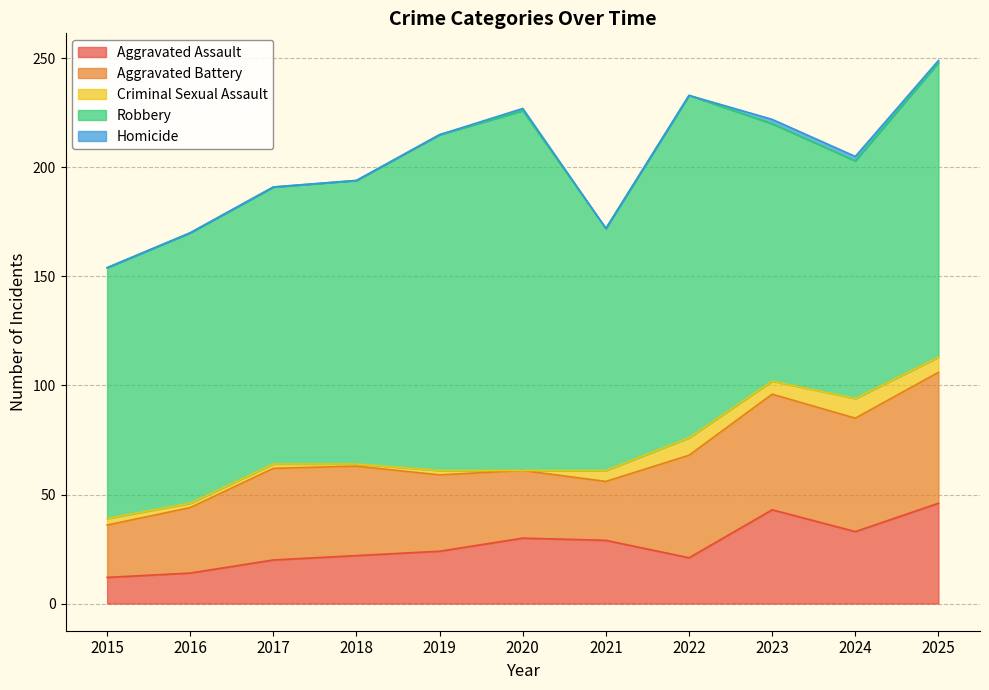

Which series has the largest total across all categories?

Robbery